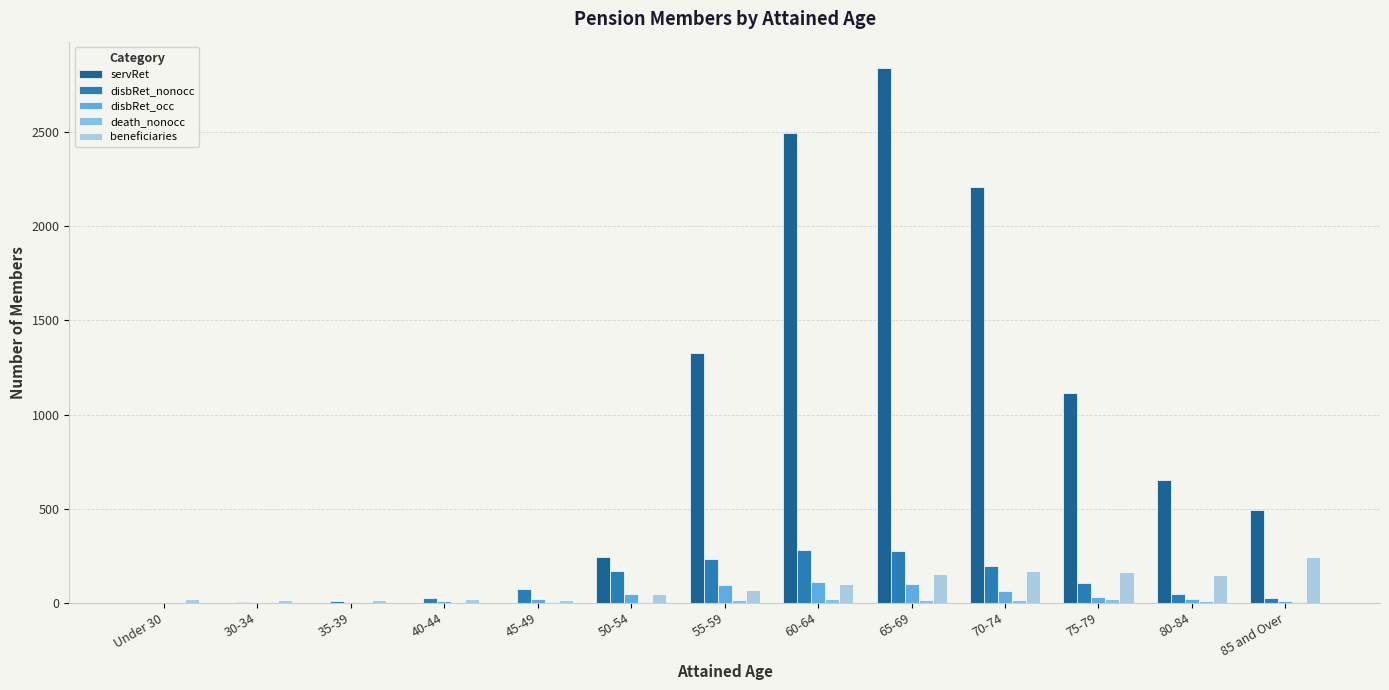

Count the number of categories in the chart.

13